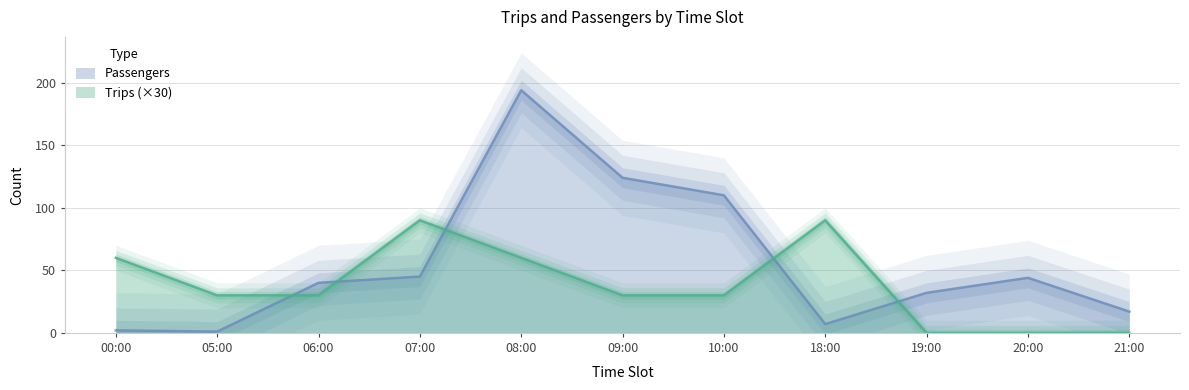

What are all the series names shown in the legend?

Passengers, Trips